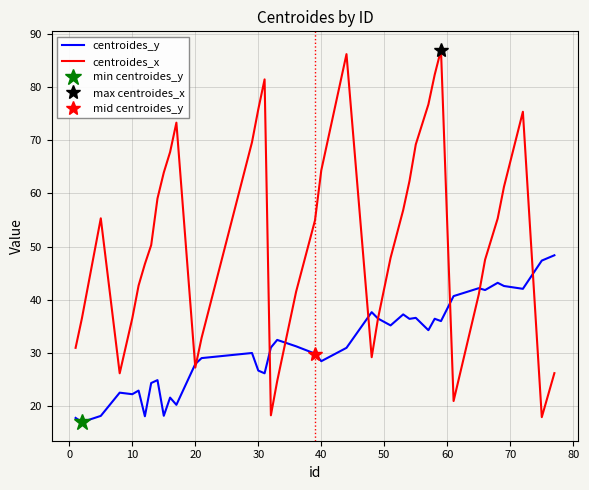

What is the average value of the centroides_x series?

51.5